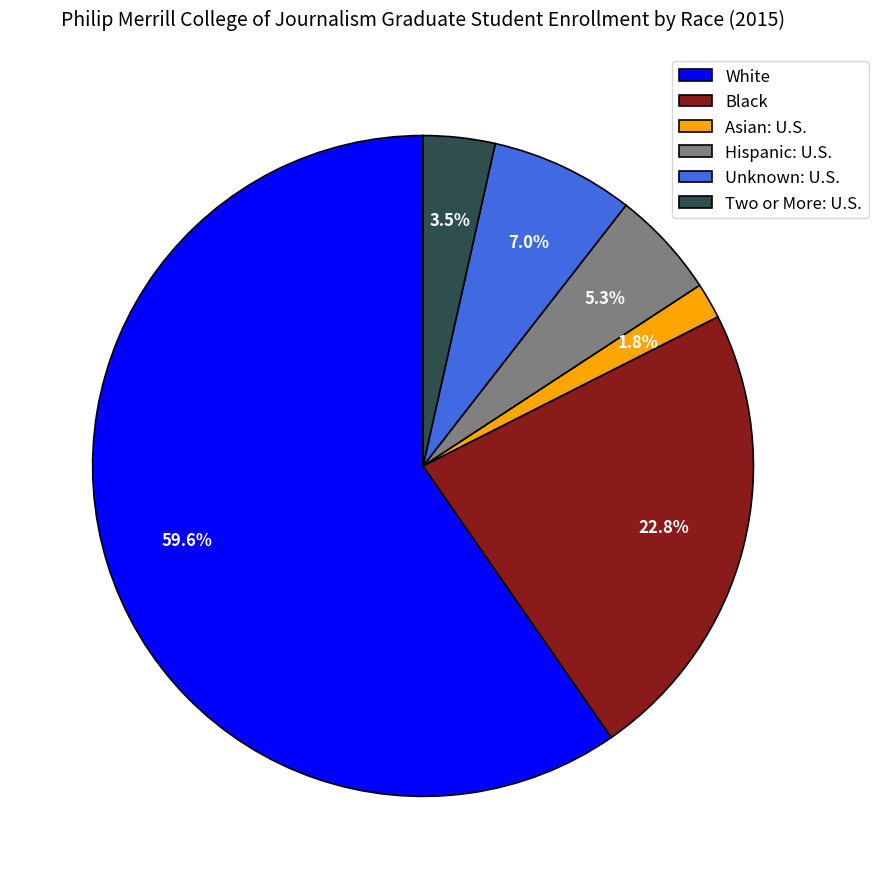

Approximately how many times larger is the value at White compared to Unknown: U.S.?

8.5